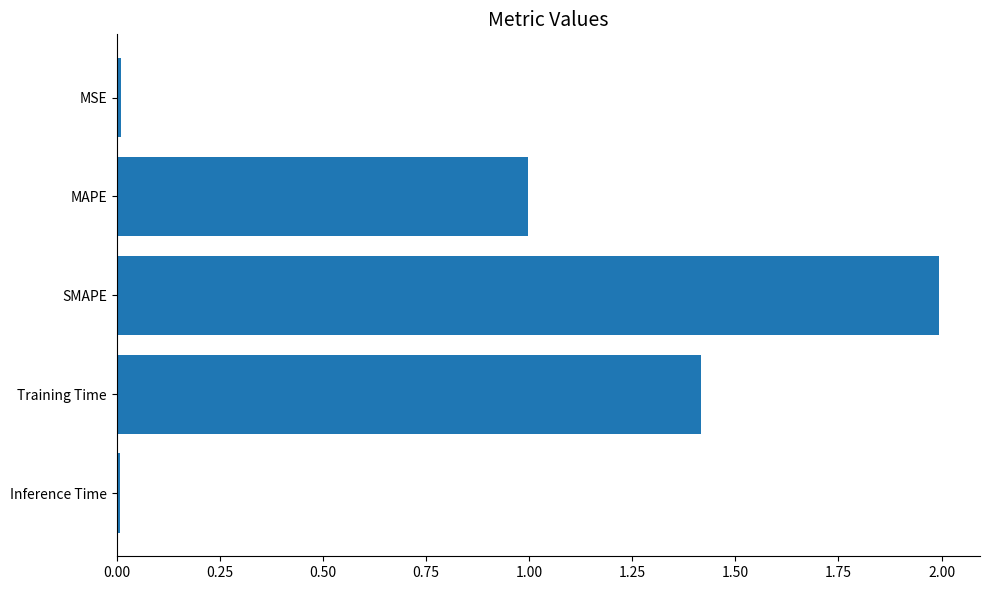

What is the label of the 5th bar from the top?

Inference Time